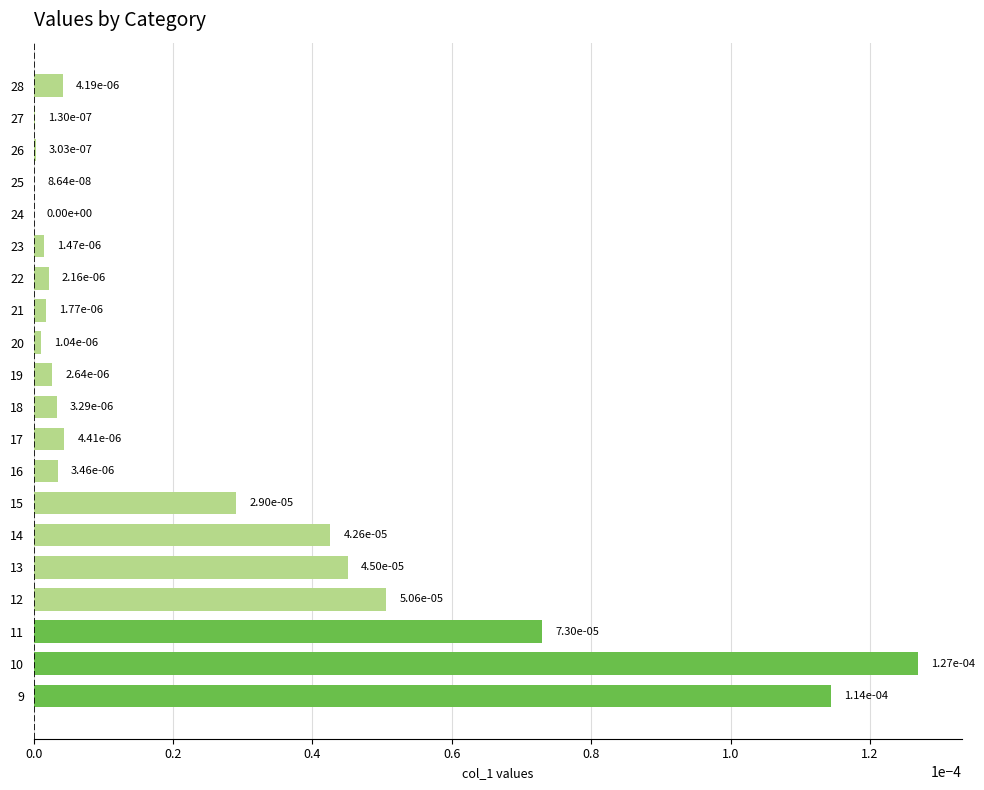

Are the bars horizontal?

Yes